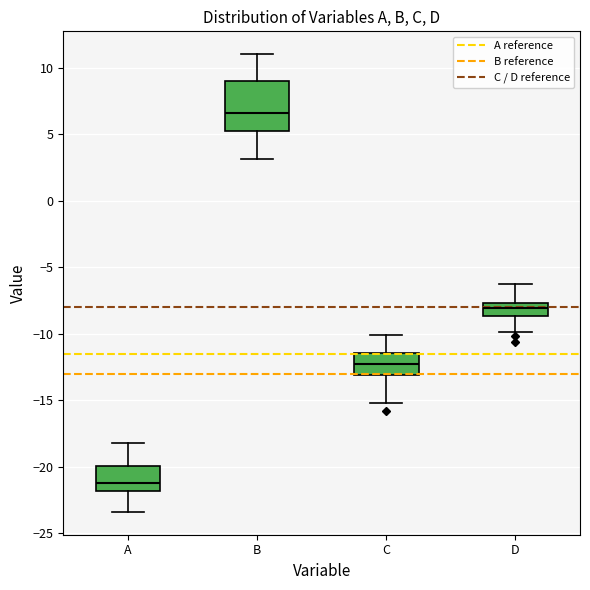

Where is the lower edge of the box for A on the y-axis? The values are not printed on the chart, so give them approximately, as read against the axis.

-22.0